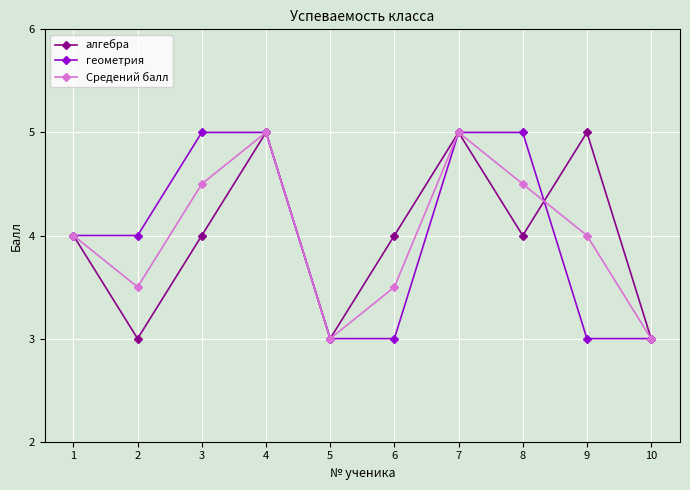

What is the value of the Средений балл point at the 8th from the left?

4.5